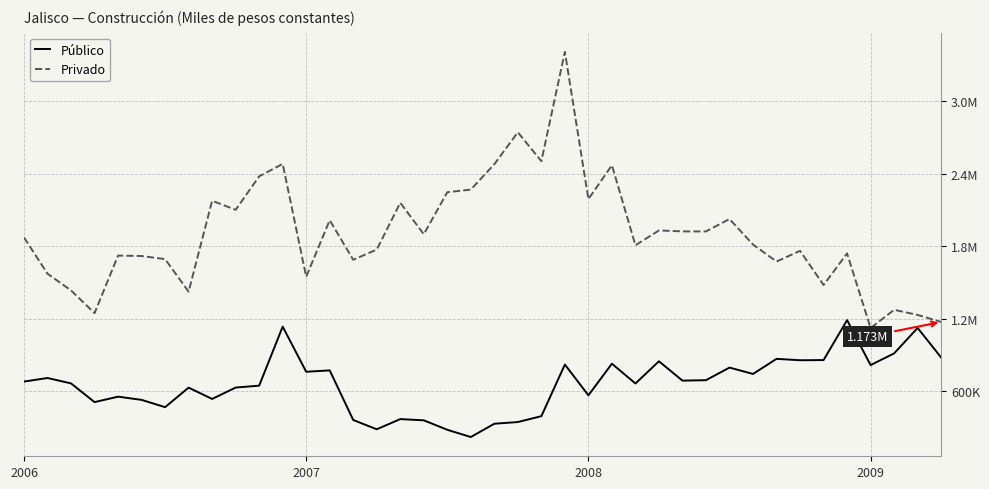

What are all the series names shown in the legend?

Público, Privado